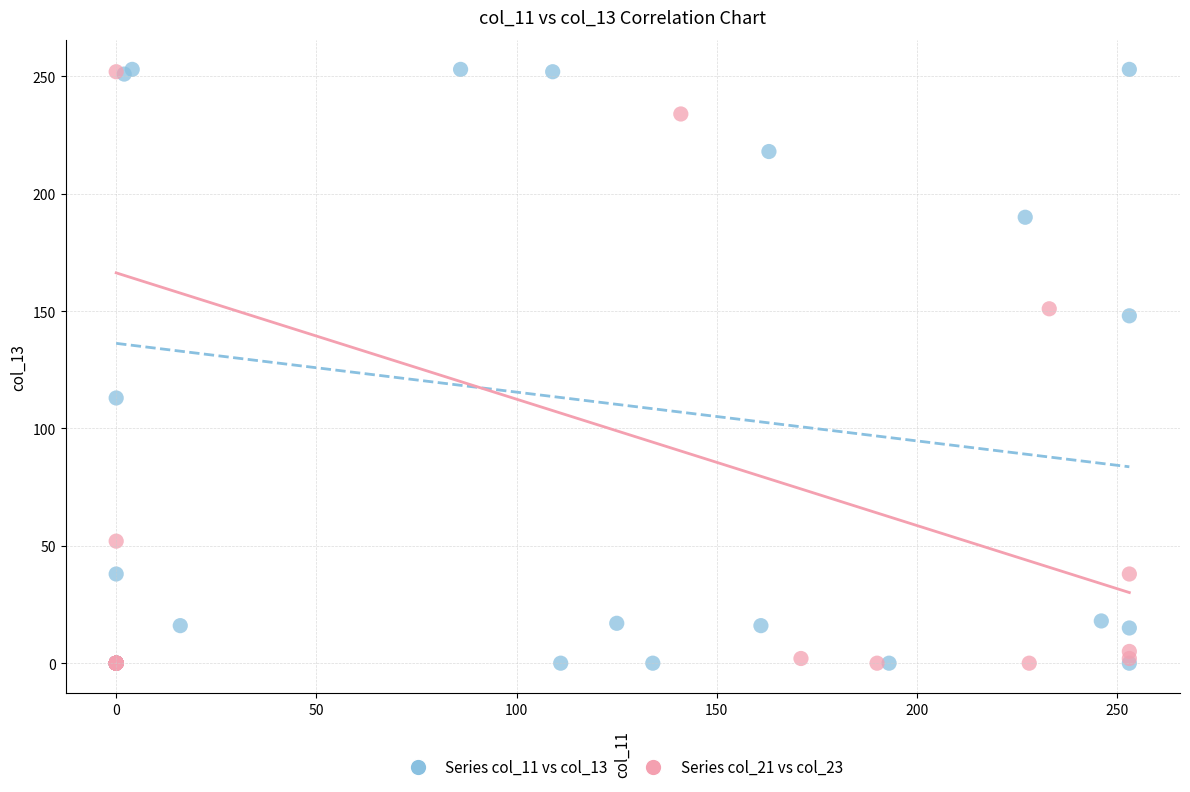

Which series has the largest Y range (max minus min)?

Series col_11 vs col_13